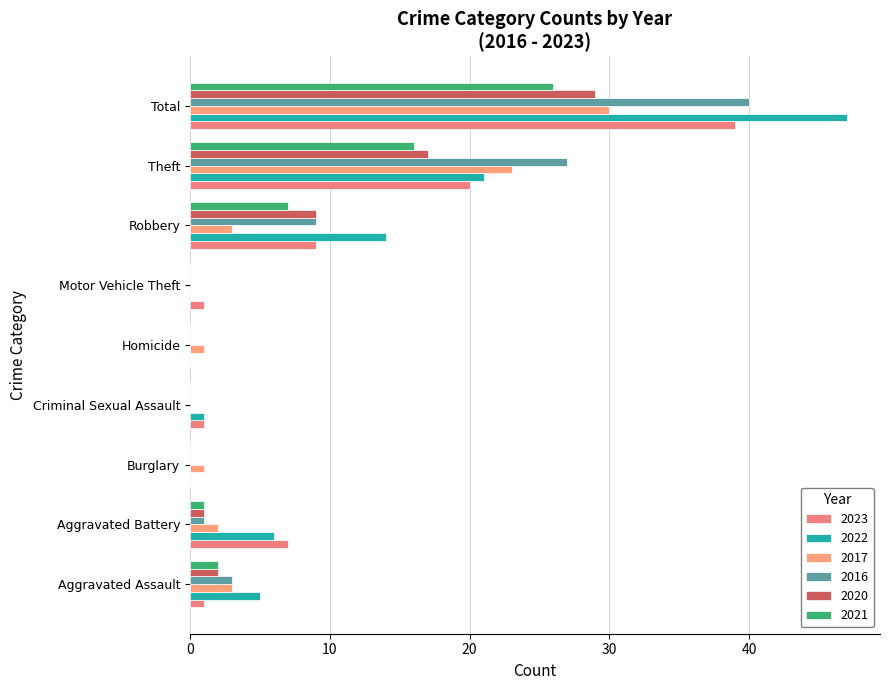

Which category has the lowest value in the 2021 series?

Burglary